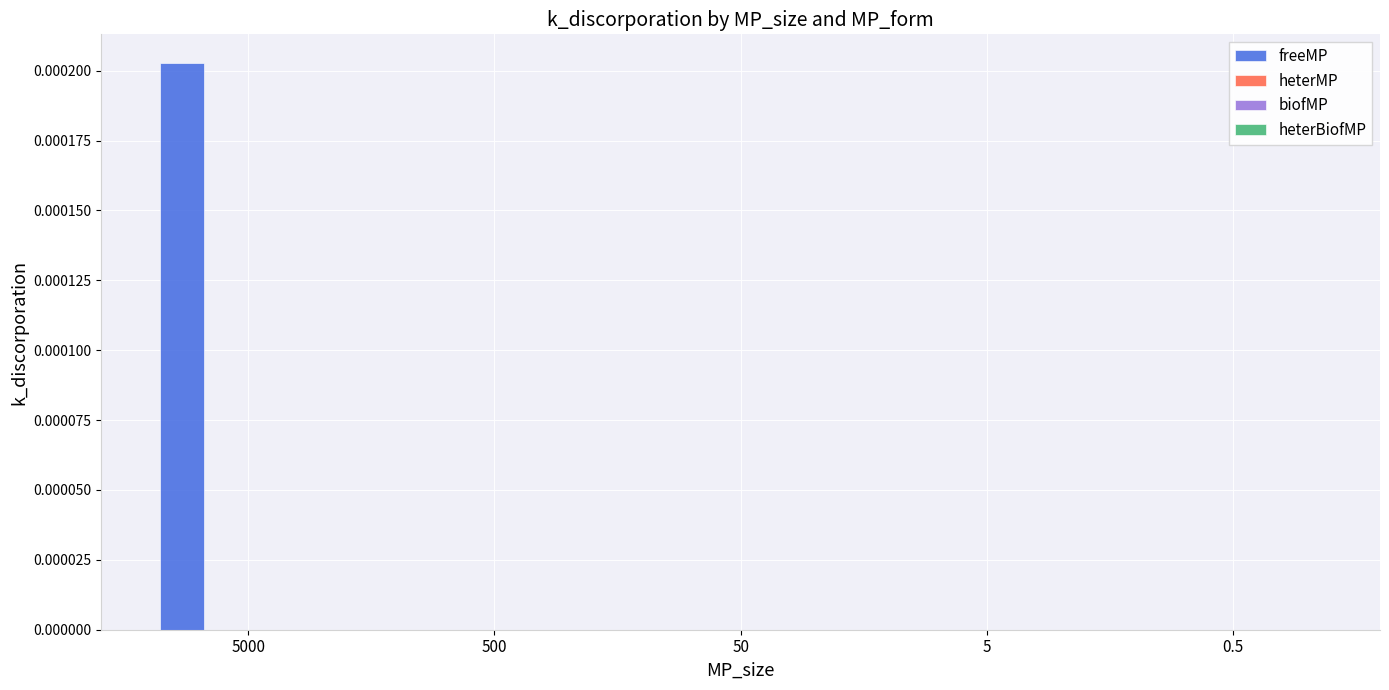

Which series has the largest total across all categories?

freeMP